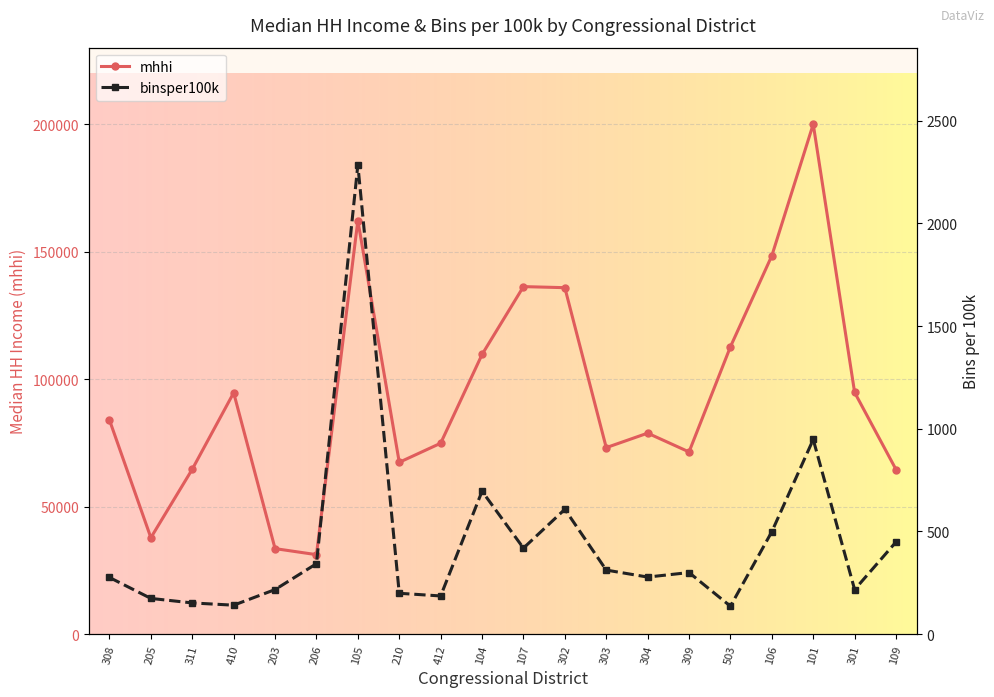

The value of mhhi at 203 is 15447. True or false?

False